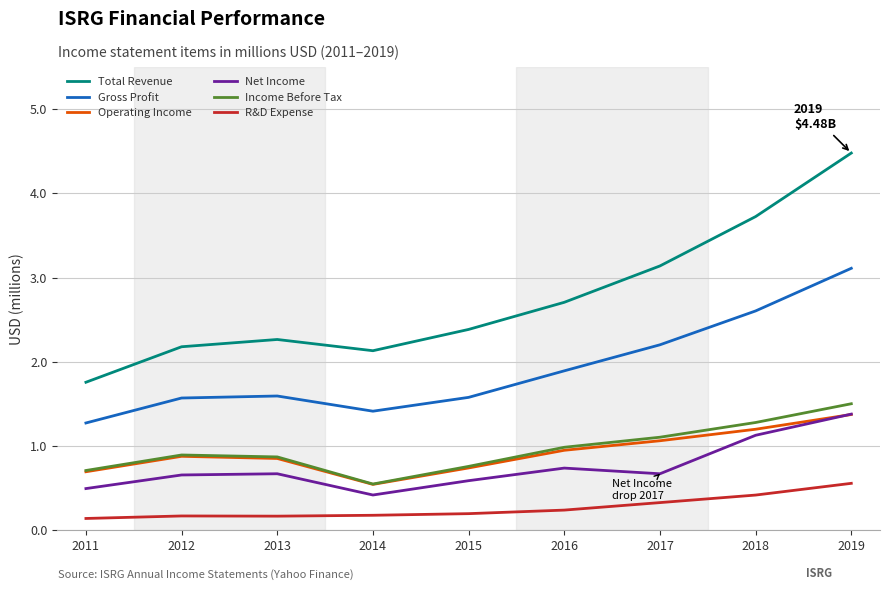

Which series has the largest total across all categories?

Total Revenue